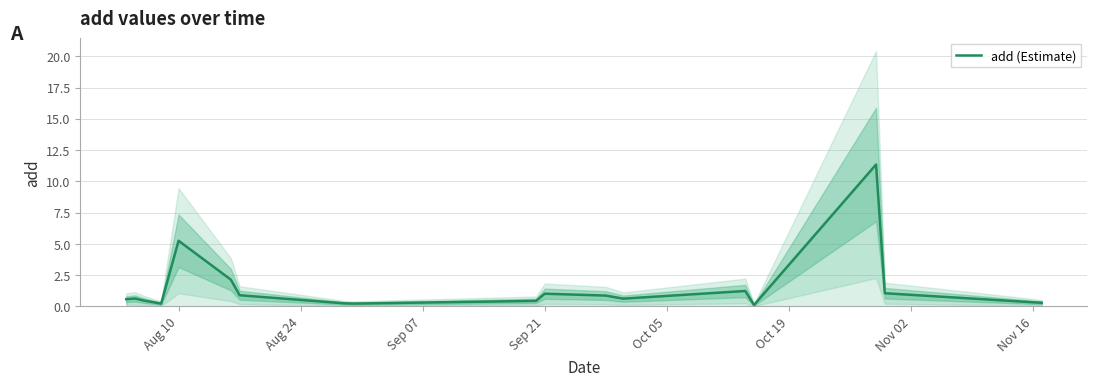

What is the maximum value for add (Estimate)?

11.3